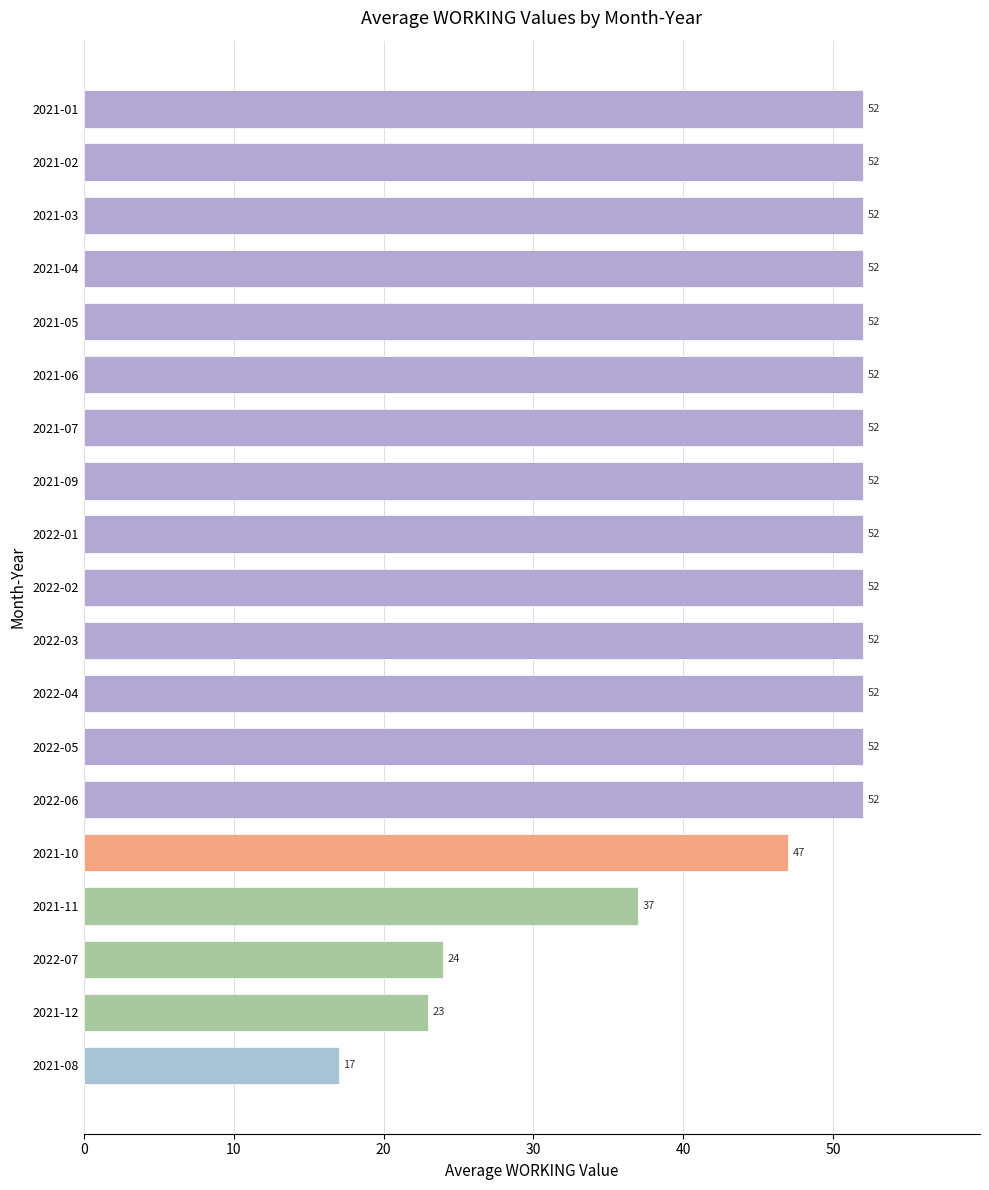

What is the maximum value shown in the chart?

52